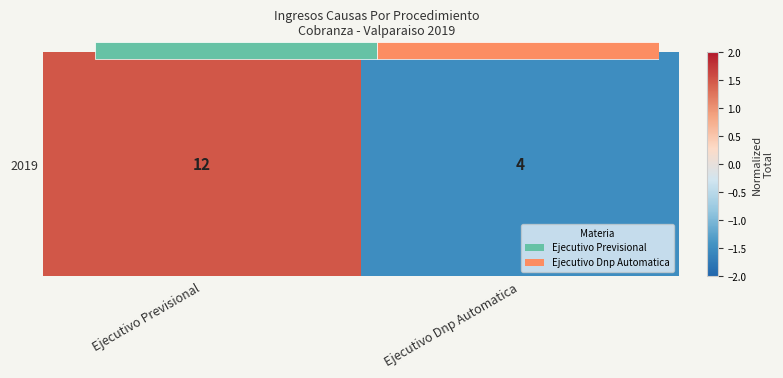

Count the number of values greater than 1.

1